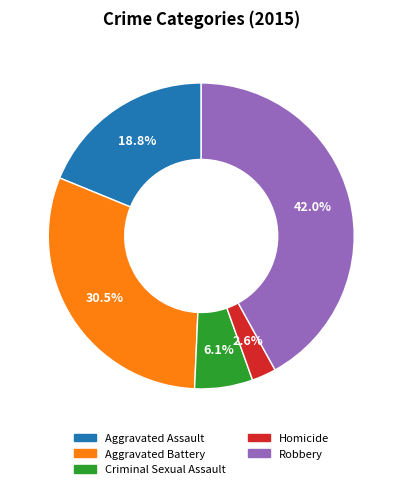

The Criminal Sexual Assault slice represents 15% of the pie. True or false?

False